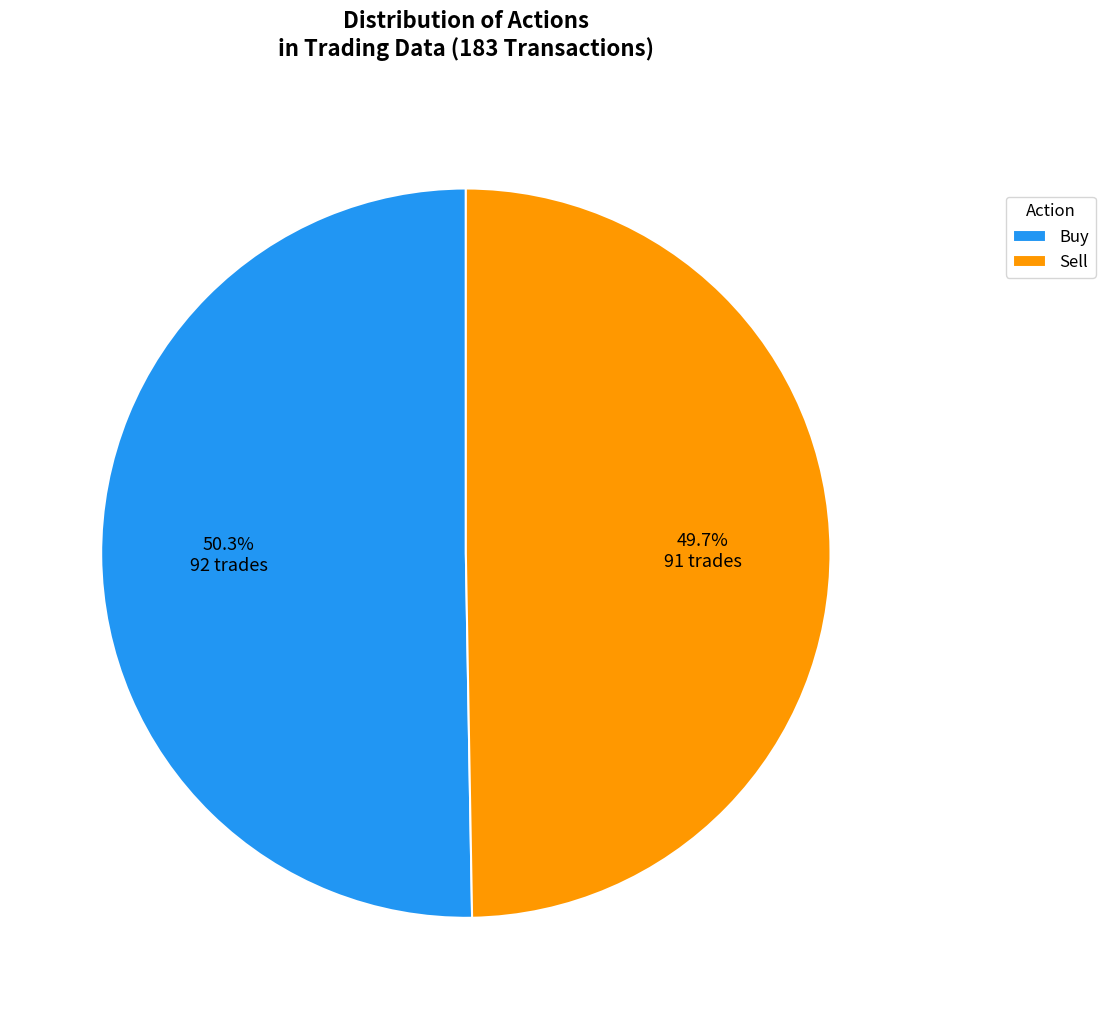

To the nearest percent, what is the average slice percentage?

50%